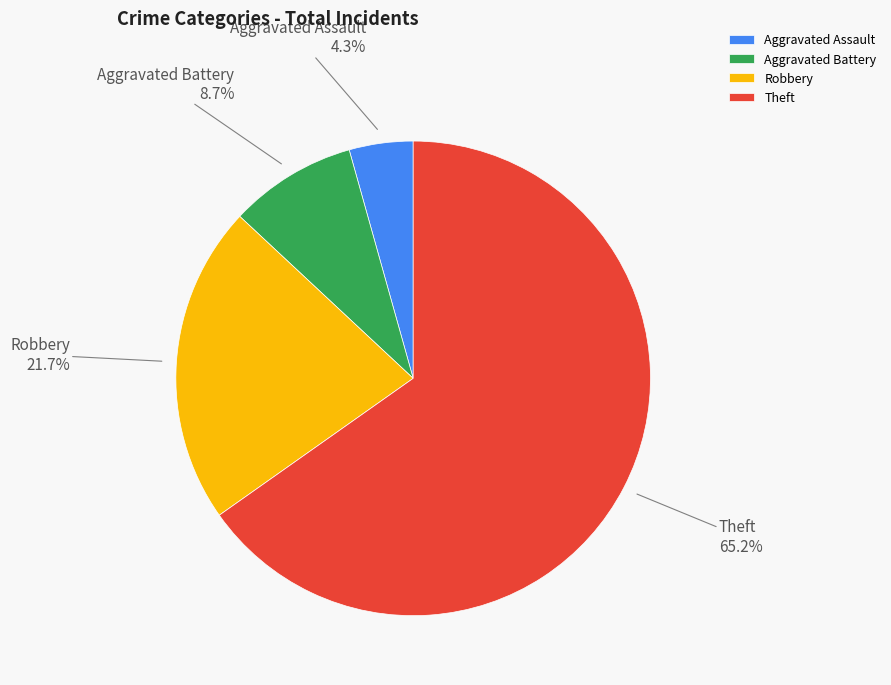

Is it true that Theft is 71% of the pie?

False